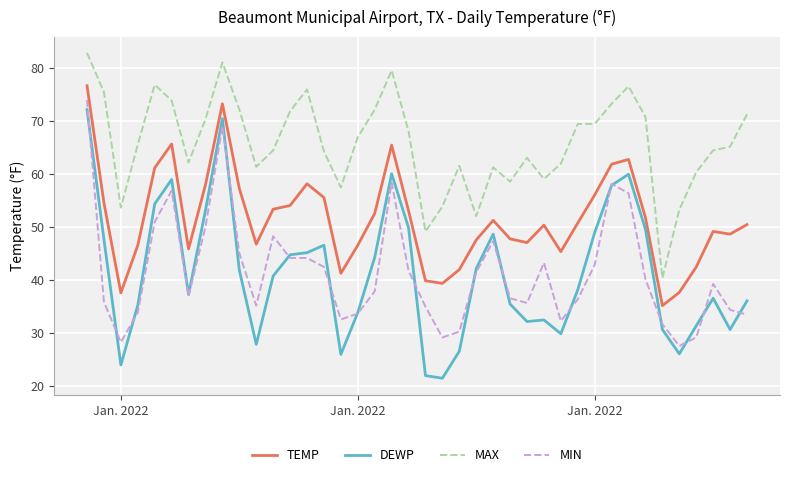

True or false: TEMP and DEWP intersect in this chart.

False